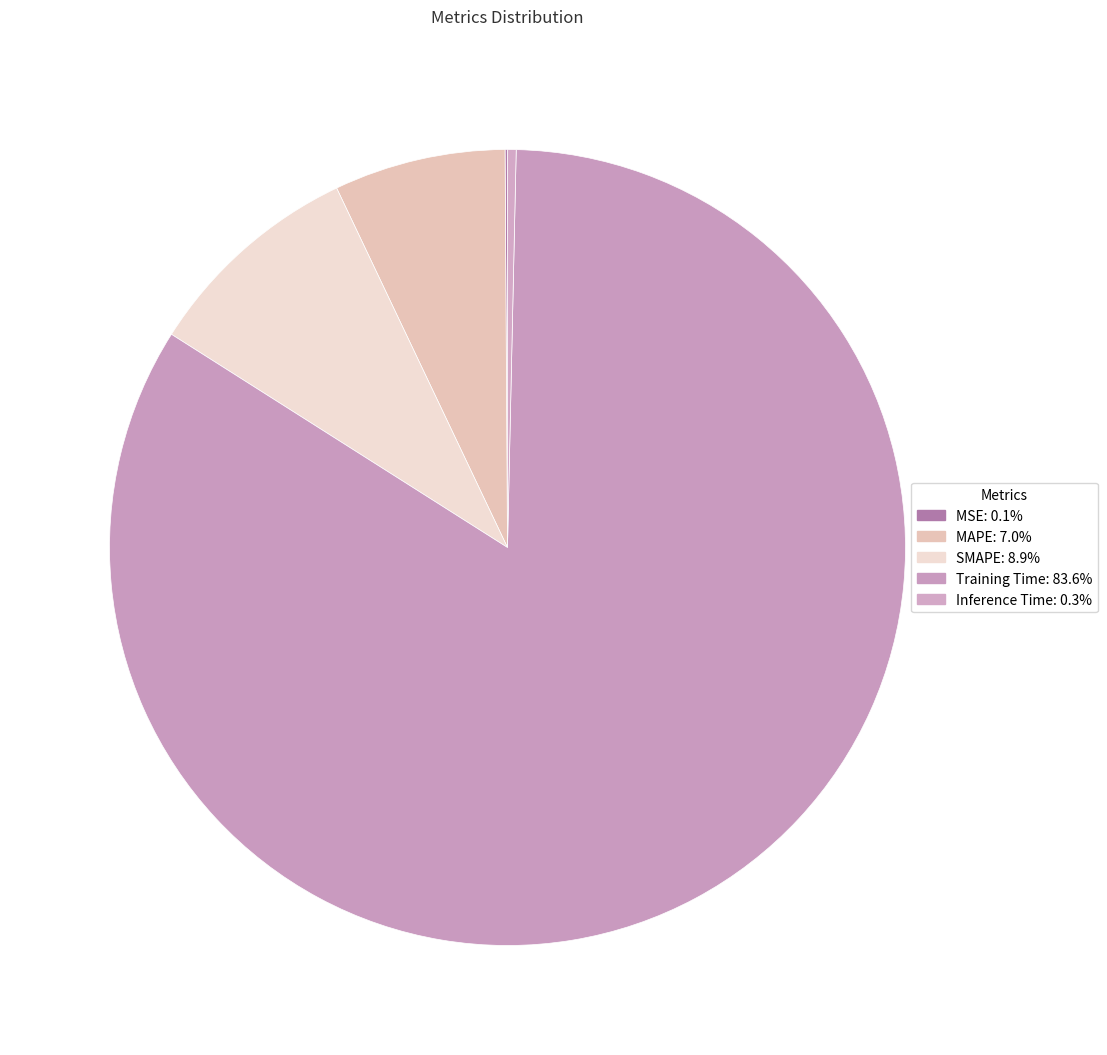

What is the smallest slice in the pie chart?

MSE